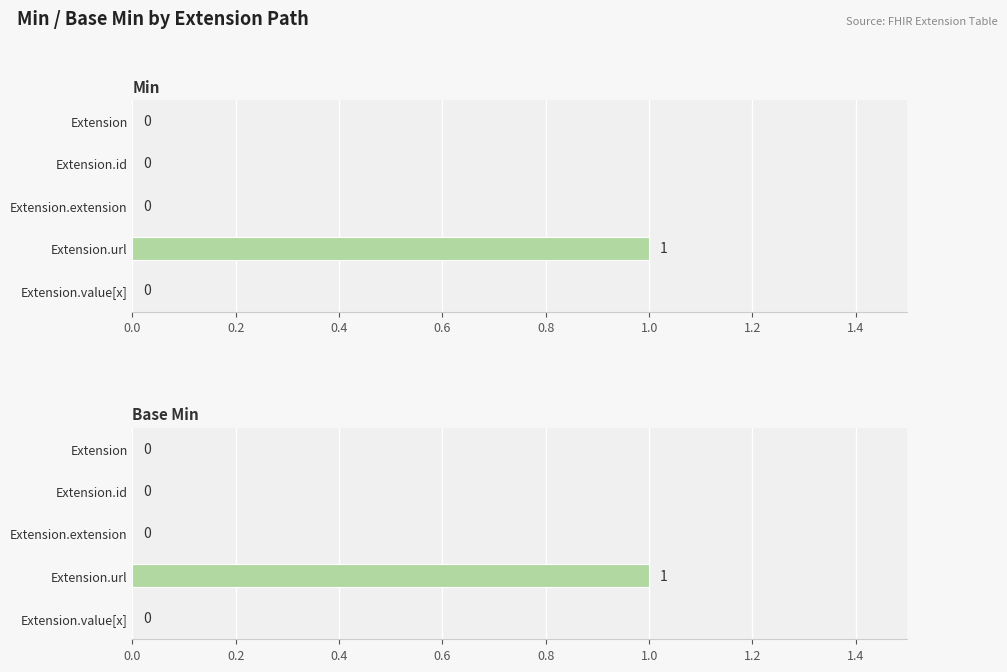

Is the value of Min at Extension.id greater than the value of Base Min at Extension.extension?

No